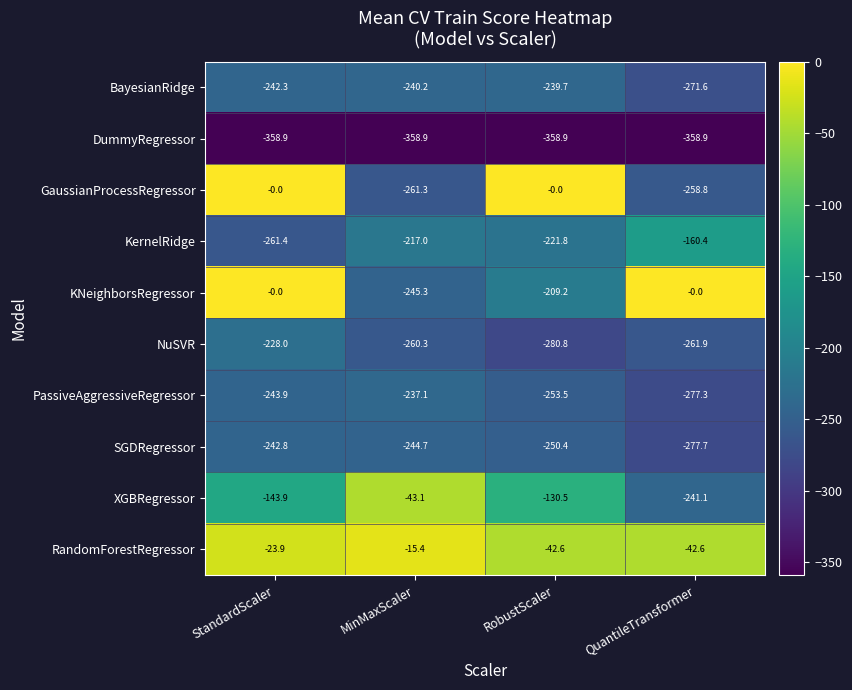

True or false: NuSVR has a value of -261.9 at QuantileTransformer.

True